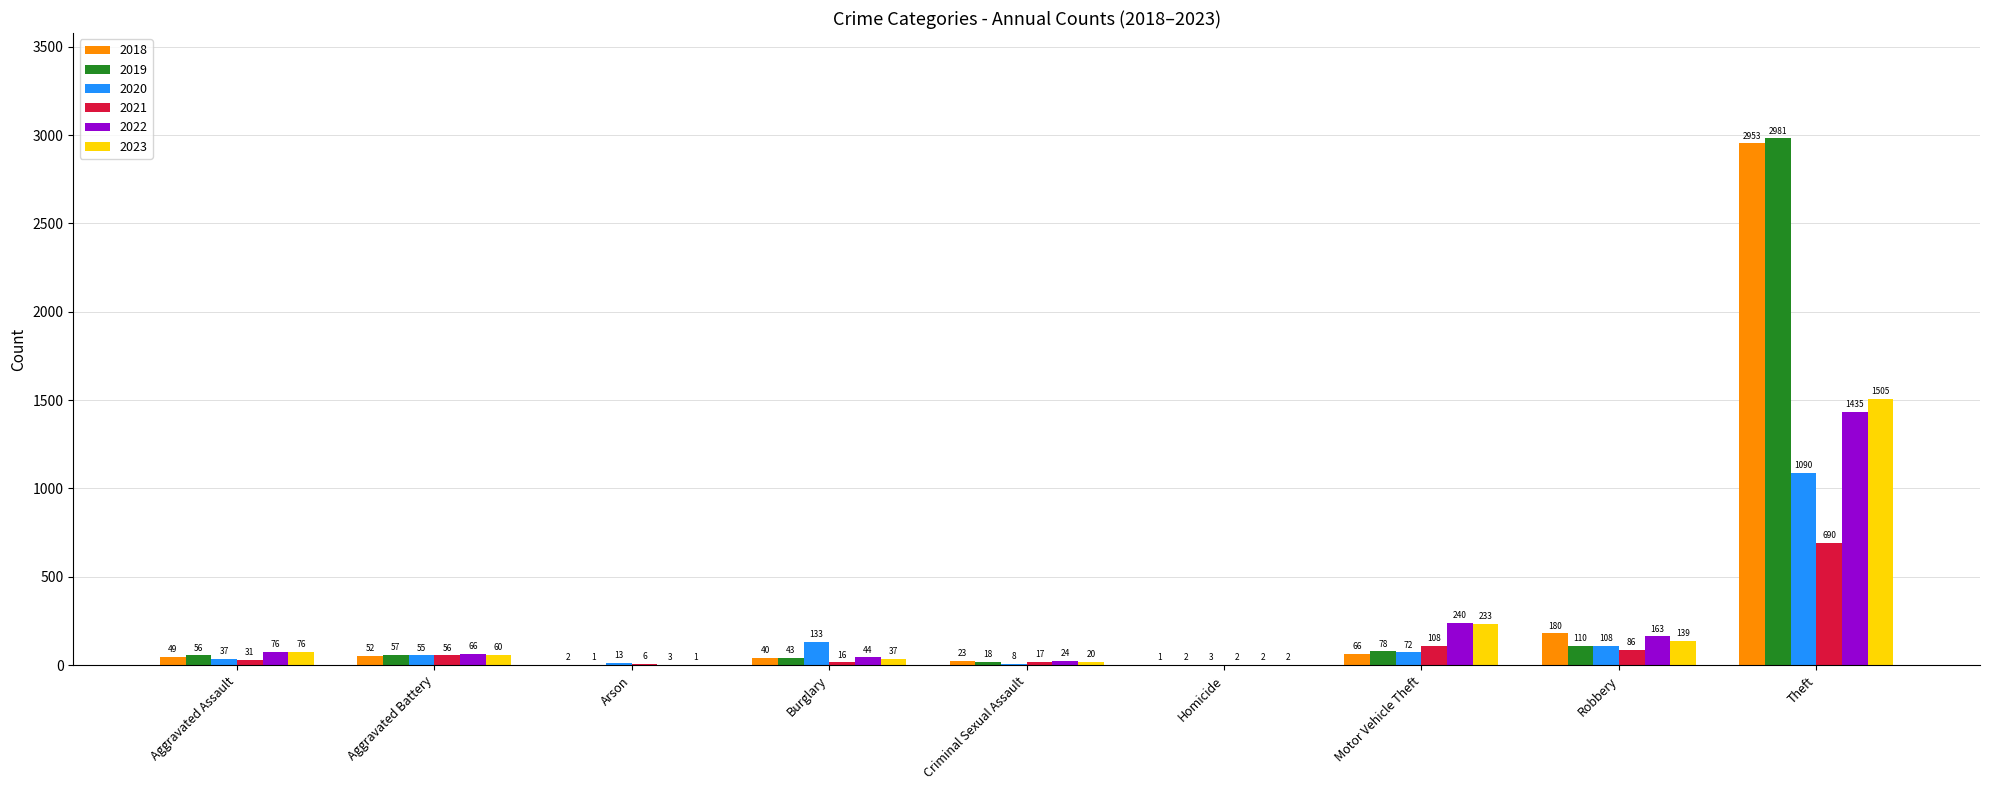

What are all the series names shown in the legend?

2018, 2019, 2020, 2021, 2022, 2023